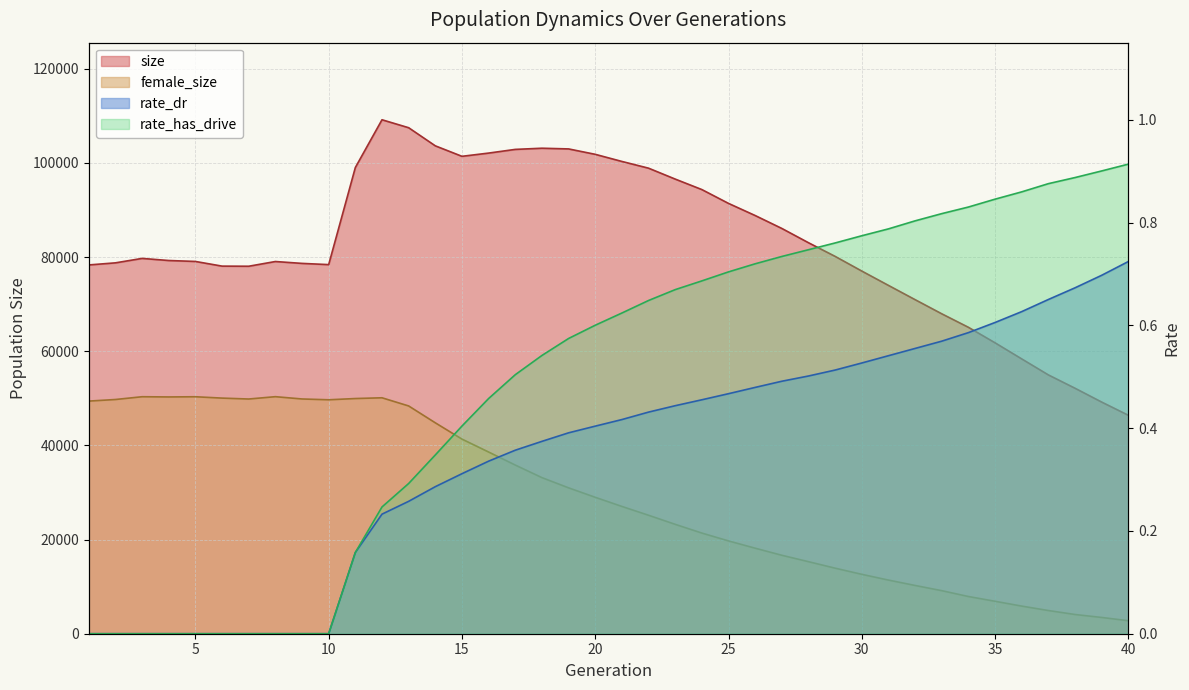

Which category has the highest value in the rate_has_drive series?

40